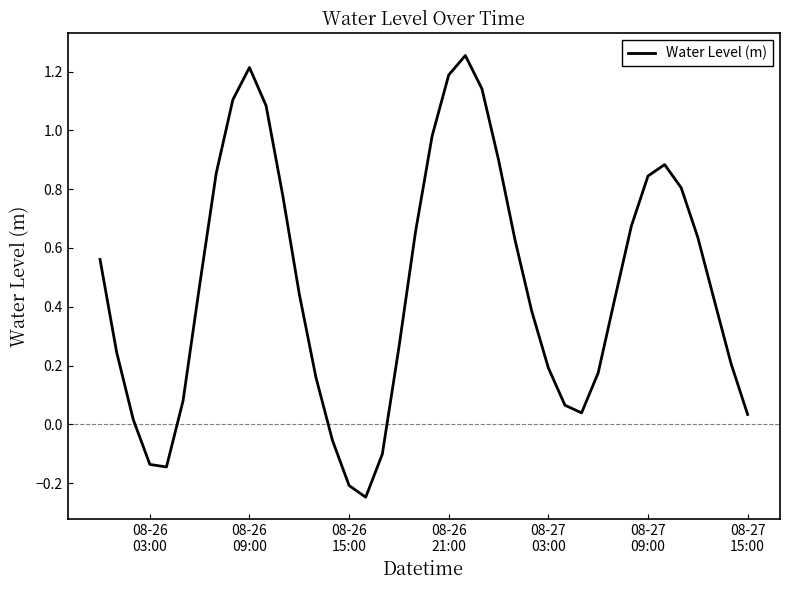

What is the difference between the second highest and second lowest values?

1.4